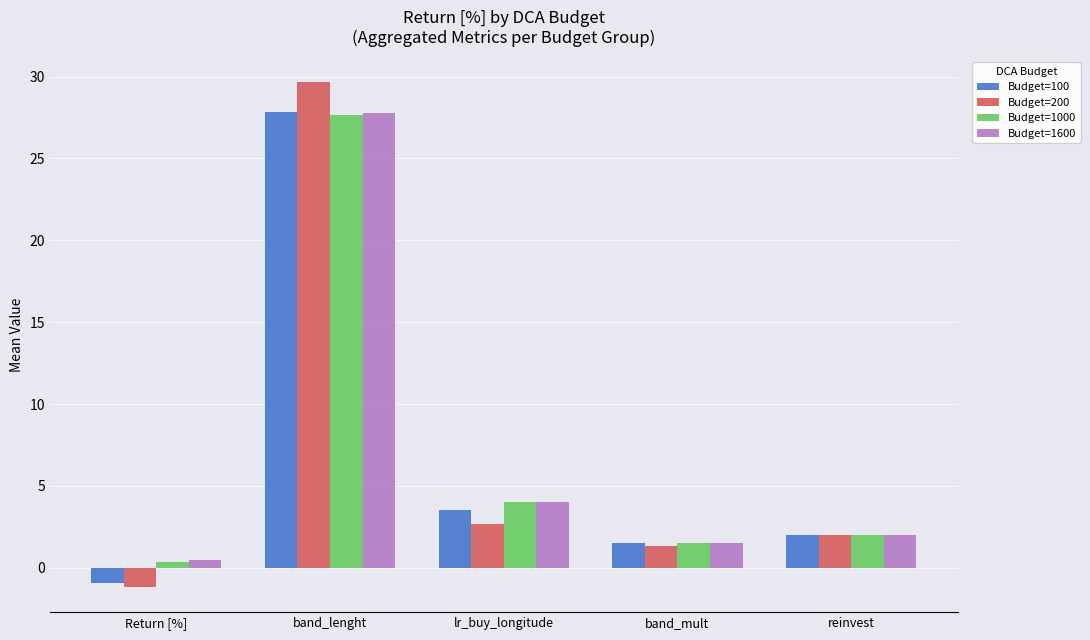

What is the difference between the maximum and minimum values in the Budget=200 series?

30.8